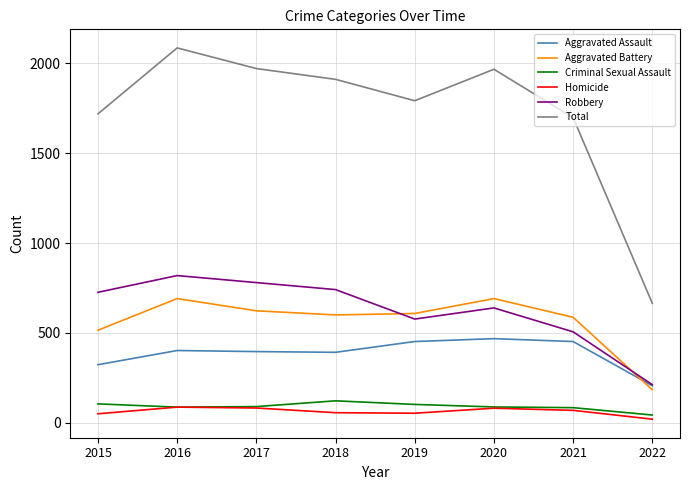

Is this an area chart (filled region under the line)?

No